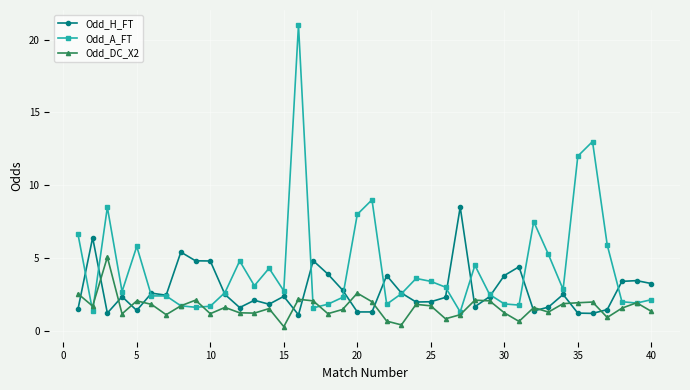

True or false: Odd_A_FT has more than 0 interior local peaks.

True